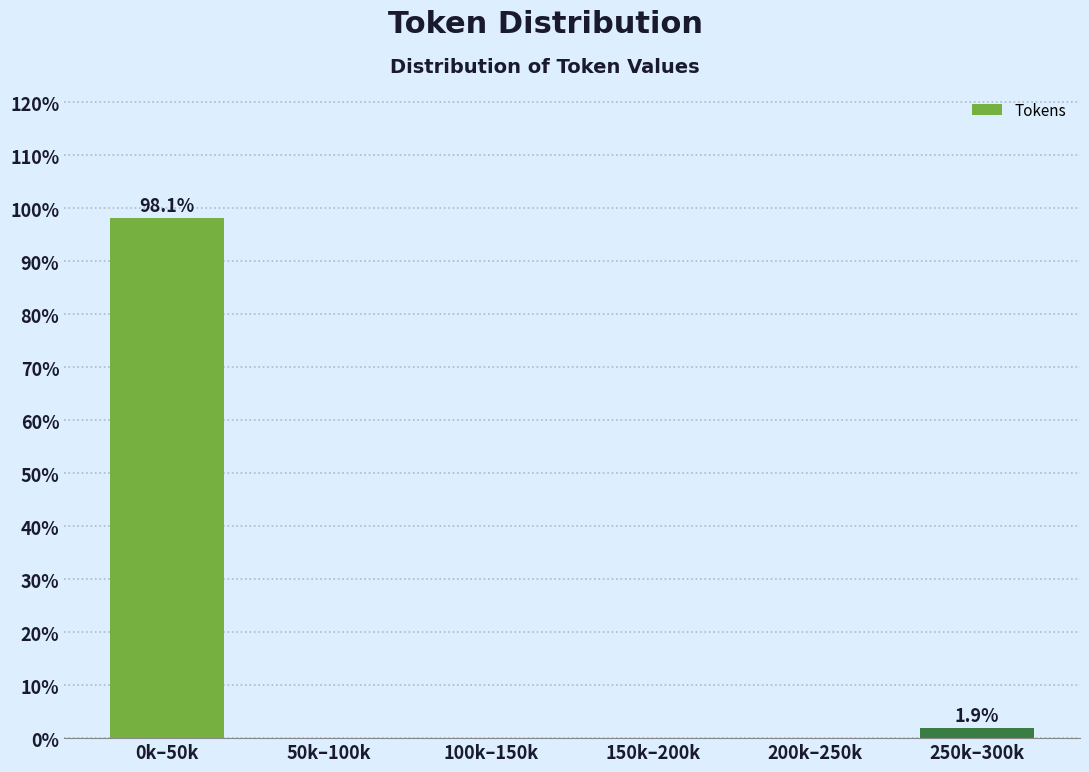

Reading right to left, extract all data points from this chart.

250k–300k=1.9	200k–250k=0.0	150k–200k=0.0	100k–150k=0.0	50k–100k=0.0	0k–50k=98.1